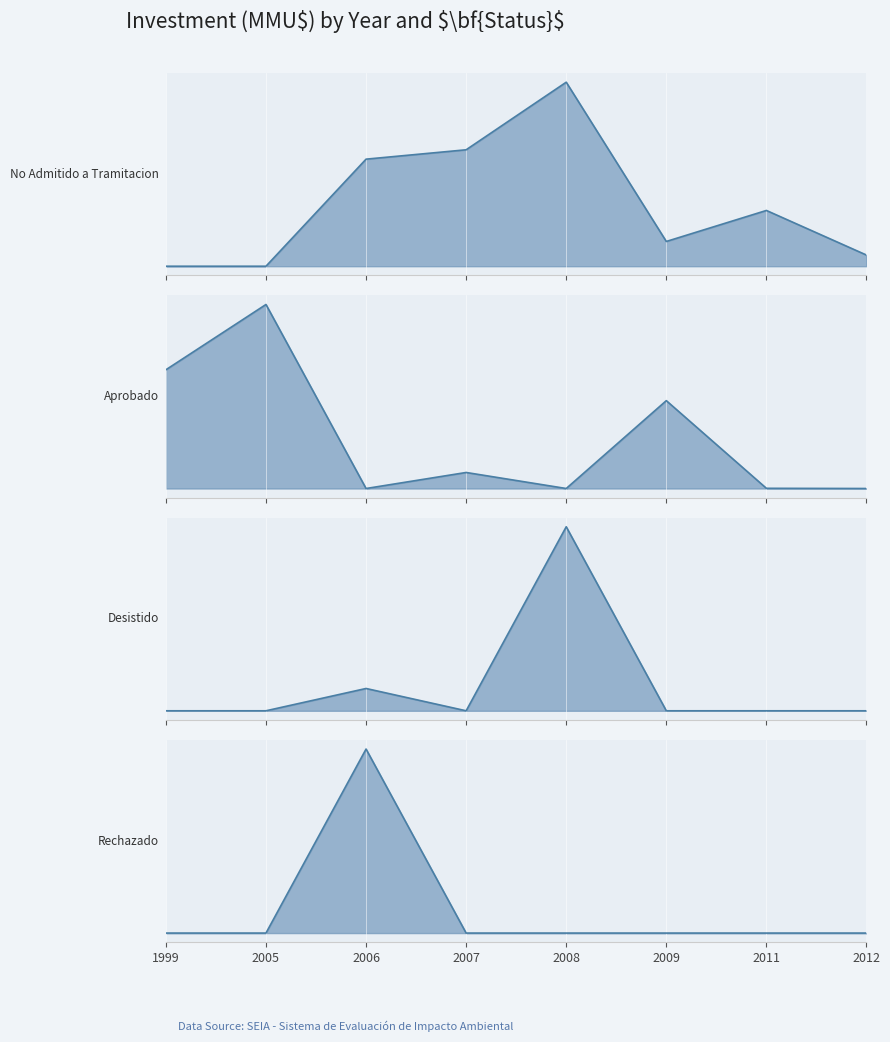

What is the value of the No Admitido a Tramitacion point at the 5th from the left?

1650